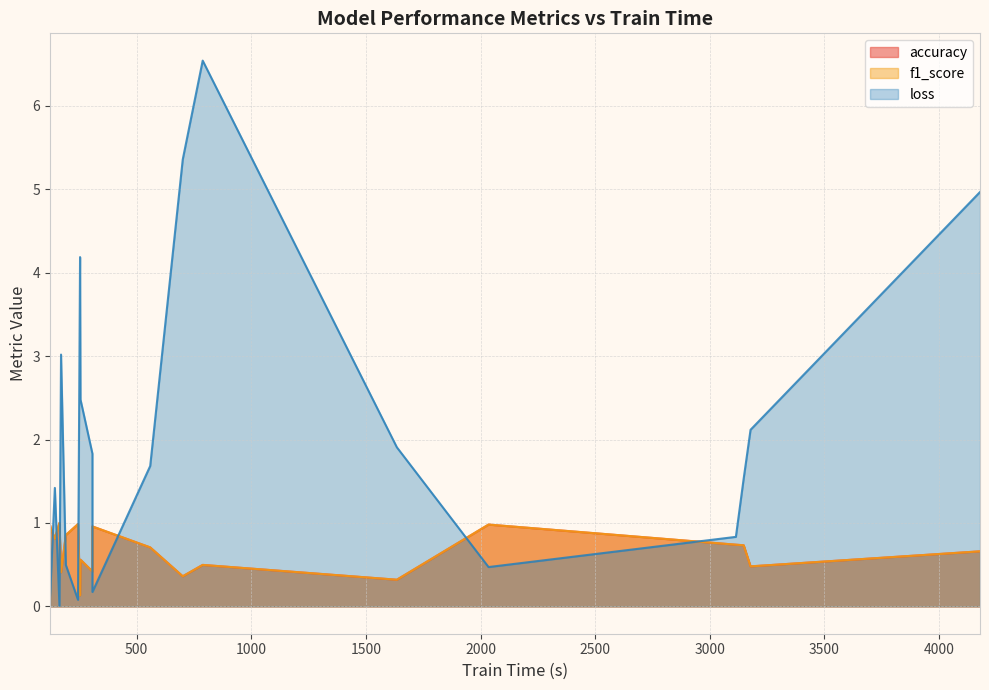

How many interior local valleys does the loss series have?

6